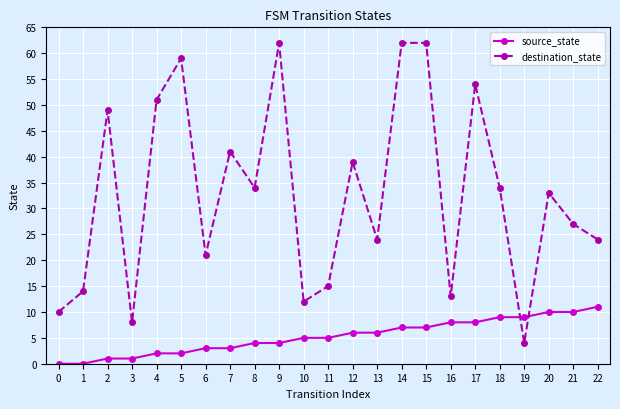

Is it true that destination_state equals 24 at 13?

True